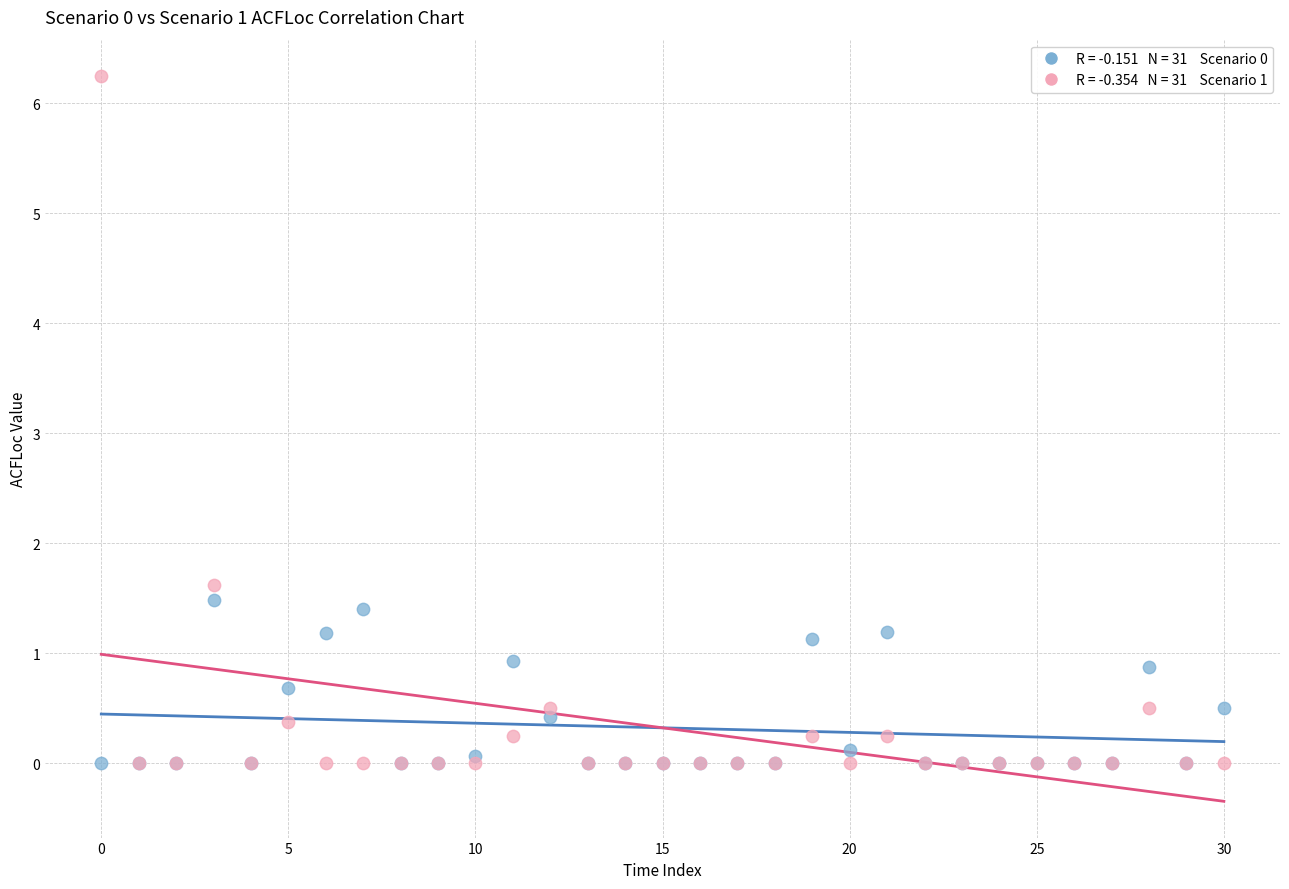

Across all series, what Y value is closest to 3?

1.6